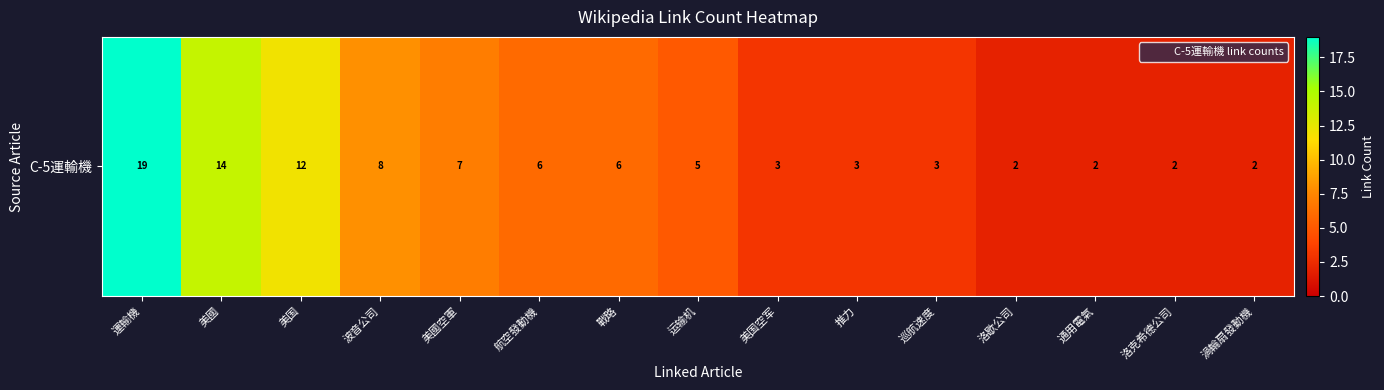

How many categories are shown in the chart?

15